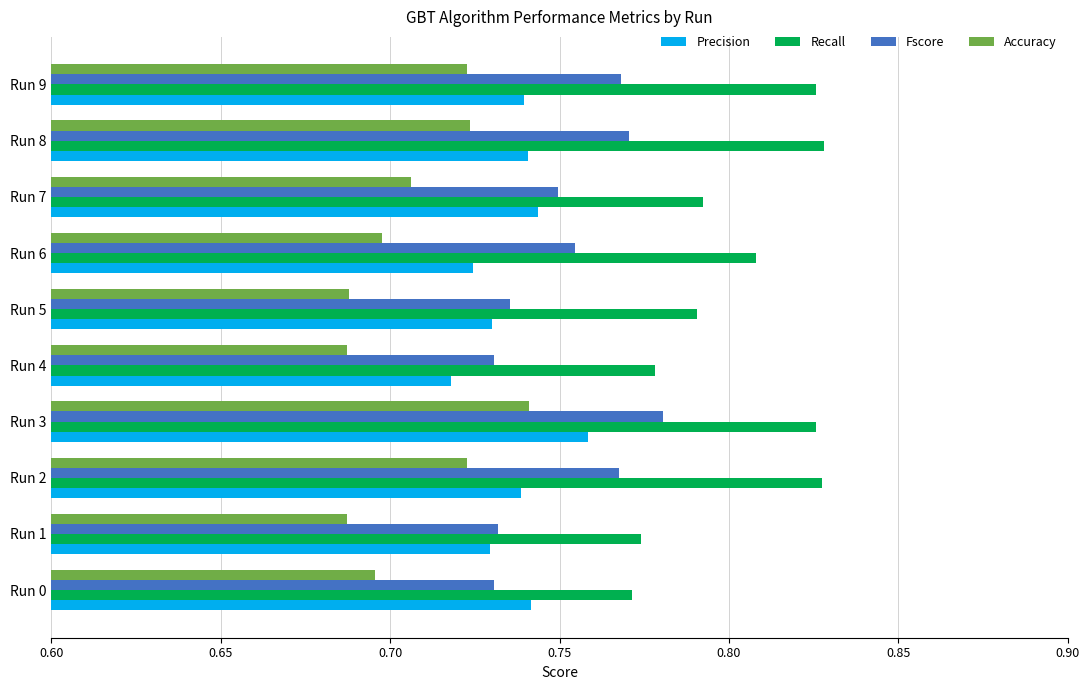

What is the sum of all Fscore values?

7.5